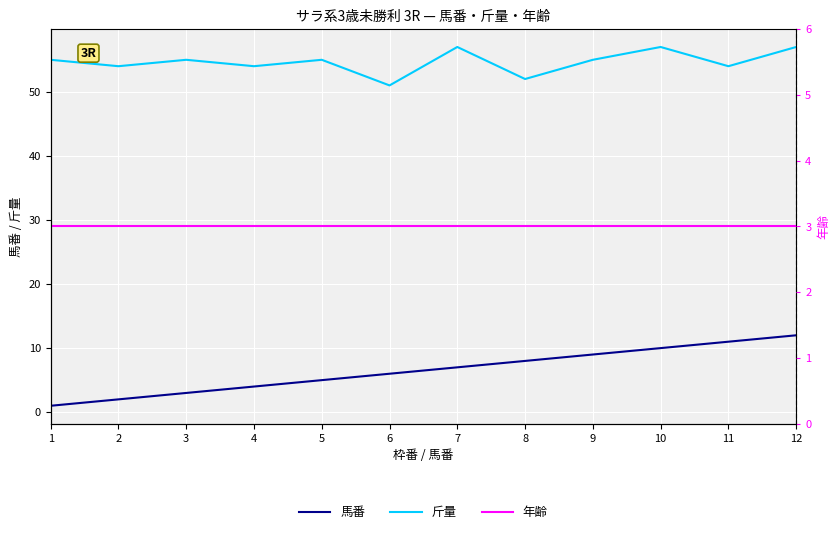

Reading right to left, list all the values displayed in this chart.

馬番: 12	11	10	9	8	7	6	5	4	3	2	1
斤量: 57	54	57	55	52	57	51	55	54	55	54	55
年齢: 3	3	3	3	3	3	3	3	3	3	3	3